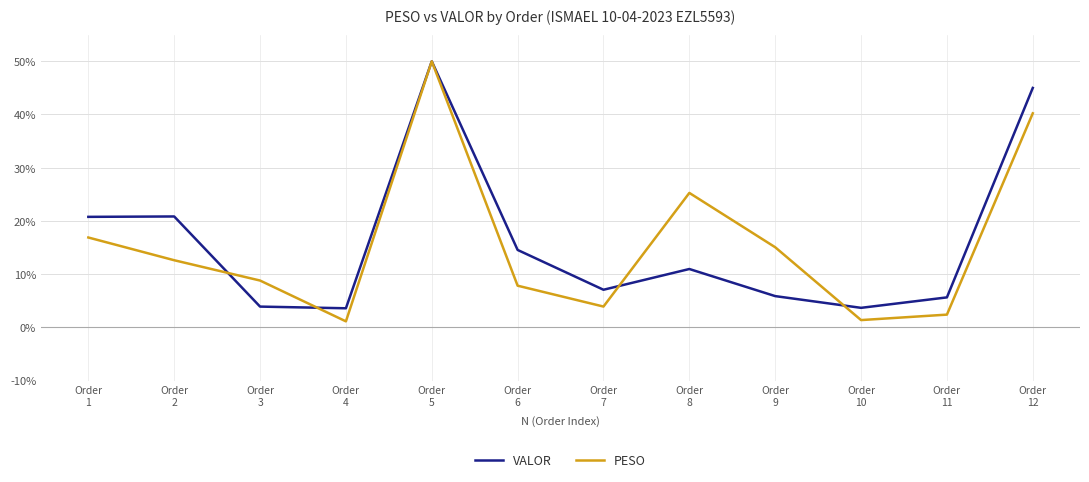

What is the greatest value displayed?

50.0